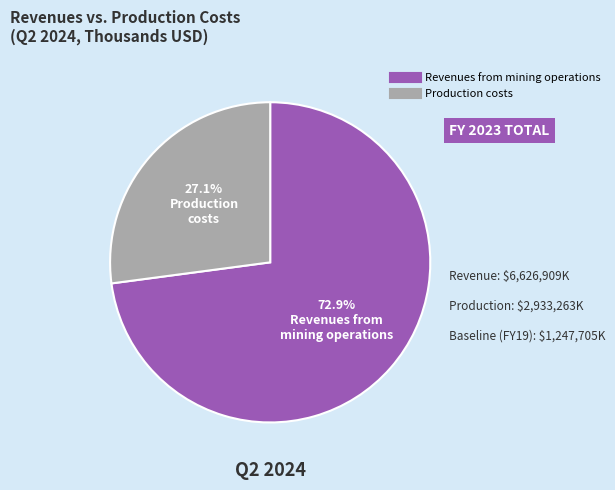

Is there a majority slice in this chart?

Yes